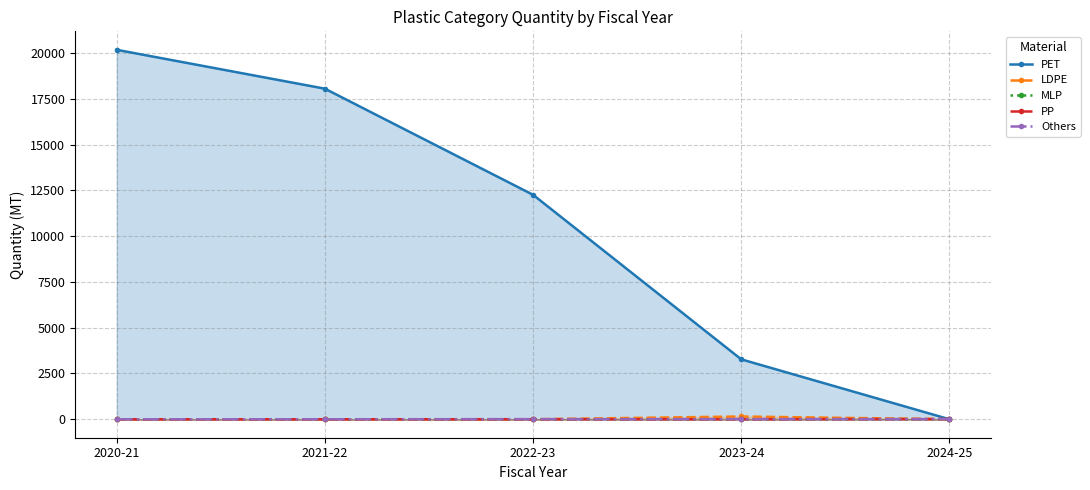

What is the average value of the LDPE series?

30.1